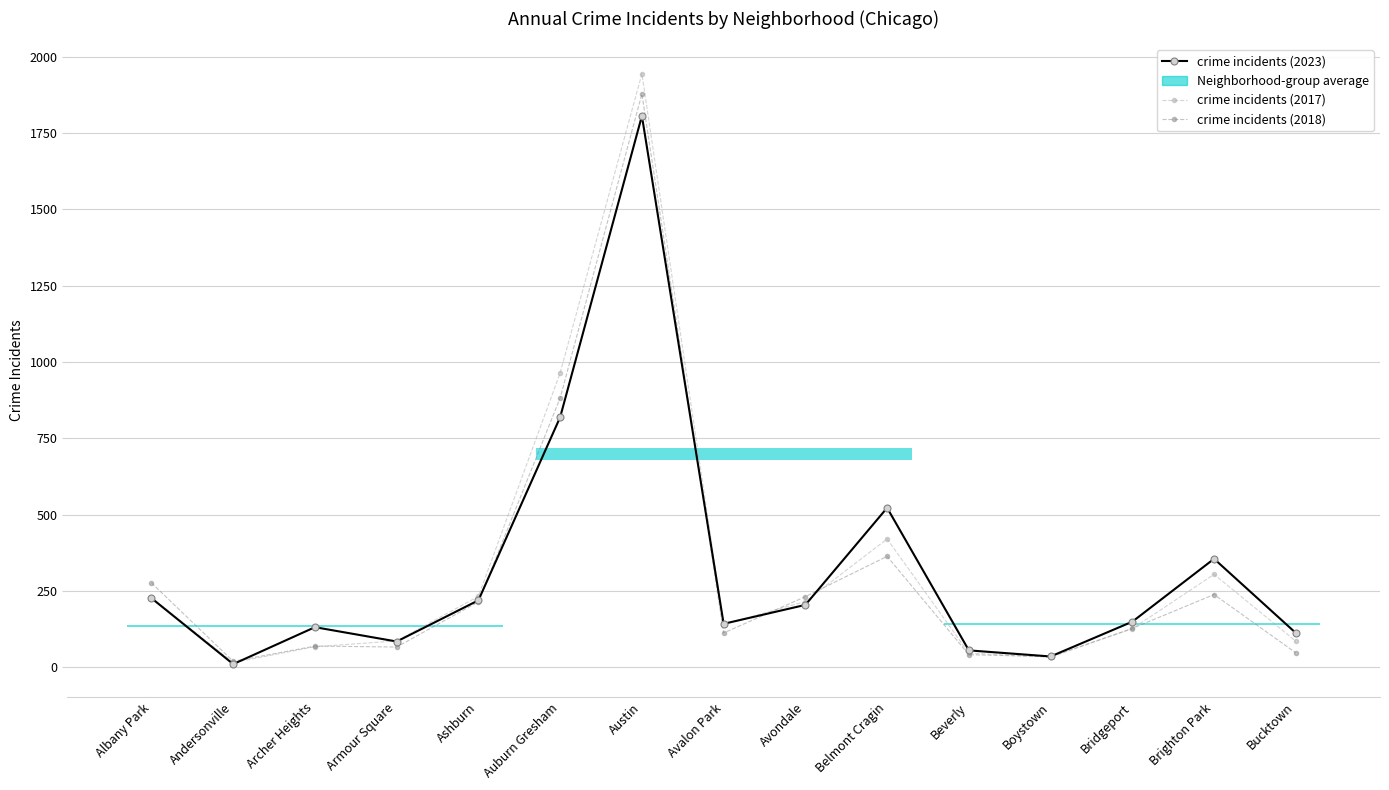

How many data points in crime incidents (2018) are less than 127?

7